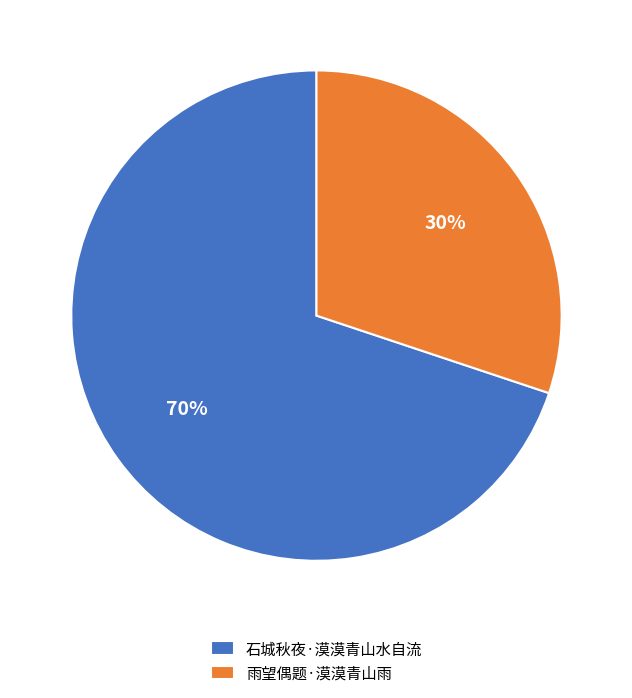

How many segments does this pie chart have?

2